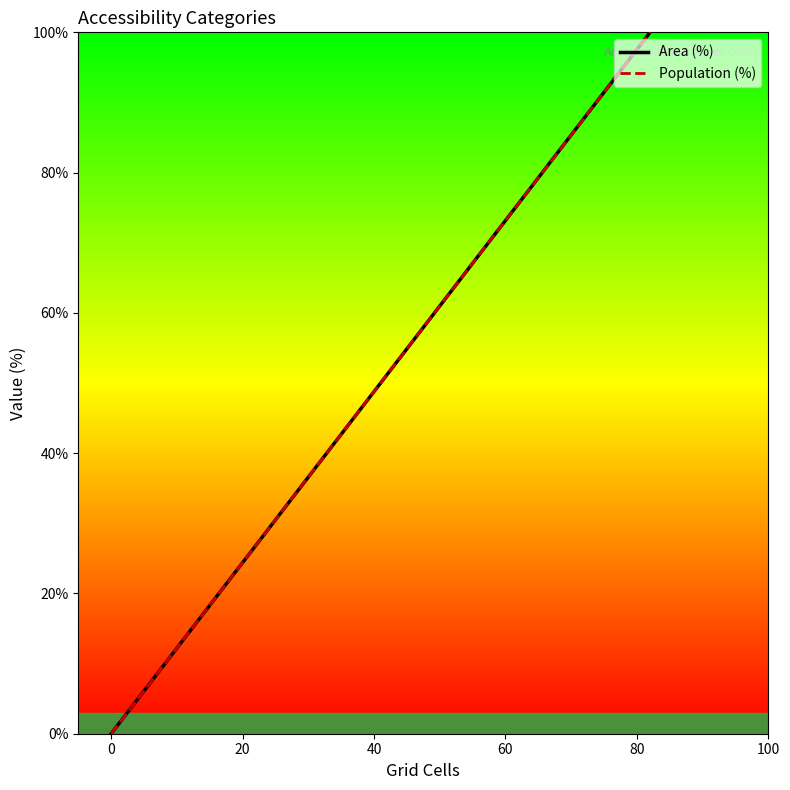

Between 0 and 80, which is larger?

80